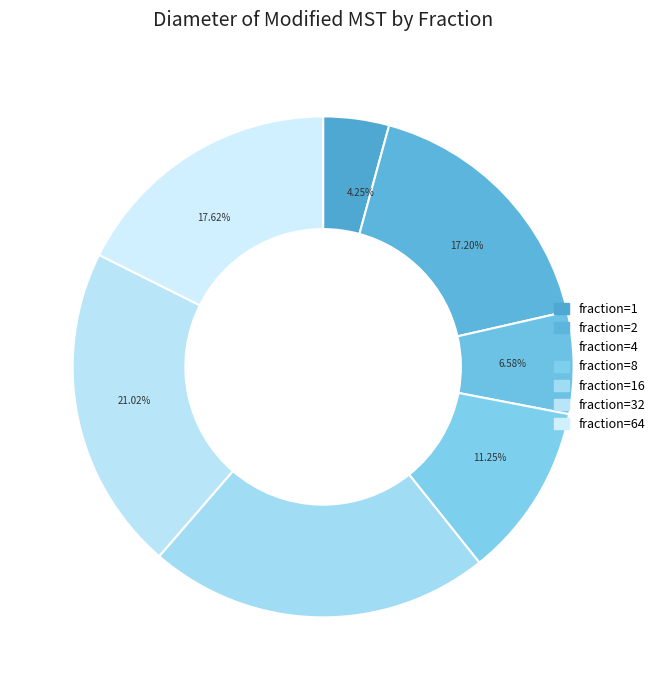

Is there any slice that represents more than half of the pie?

No